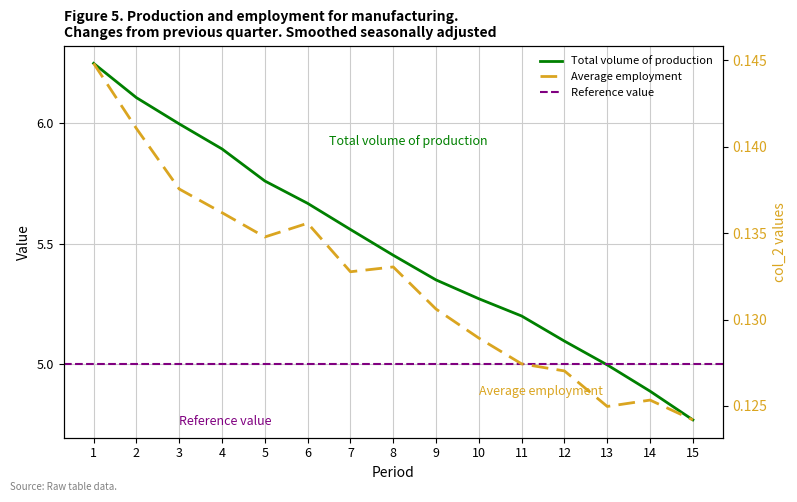

Reading left to right, extract all data points from this chart.

col_1: 6.2	6.1	6.0	5.9	5.8	5.7	5.6	5.5	5.3	5.3	5.2	5.1	5.0	4.9	4.8
col_2: 0.1	0.1	0.1	0.1	0.1	0.1	0.1	0.1	0.1	0.1	0.1	0.1	0.1	0.1	0.1